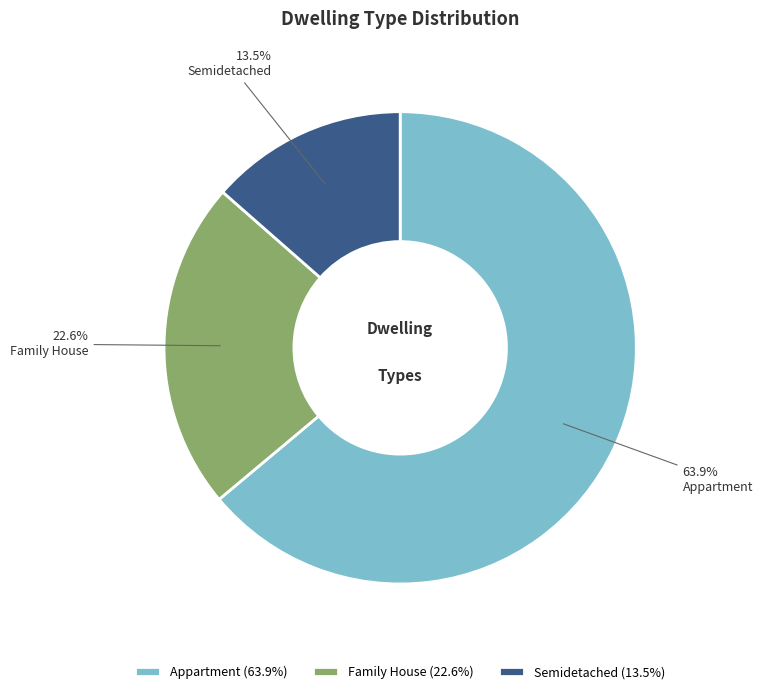

Is there any slice that represents more than half of the pie?

Yes